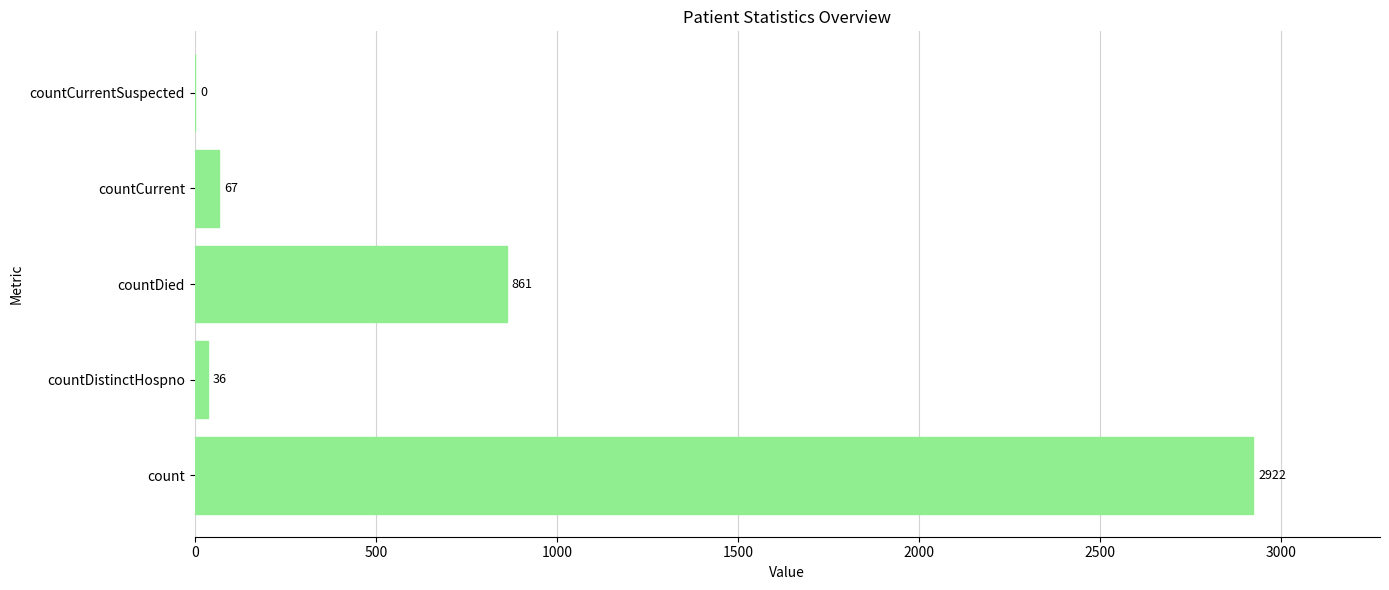

The chart shows a value of 0 at countCurrentSuspected. True or false?

True